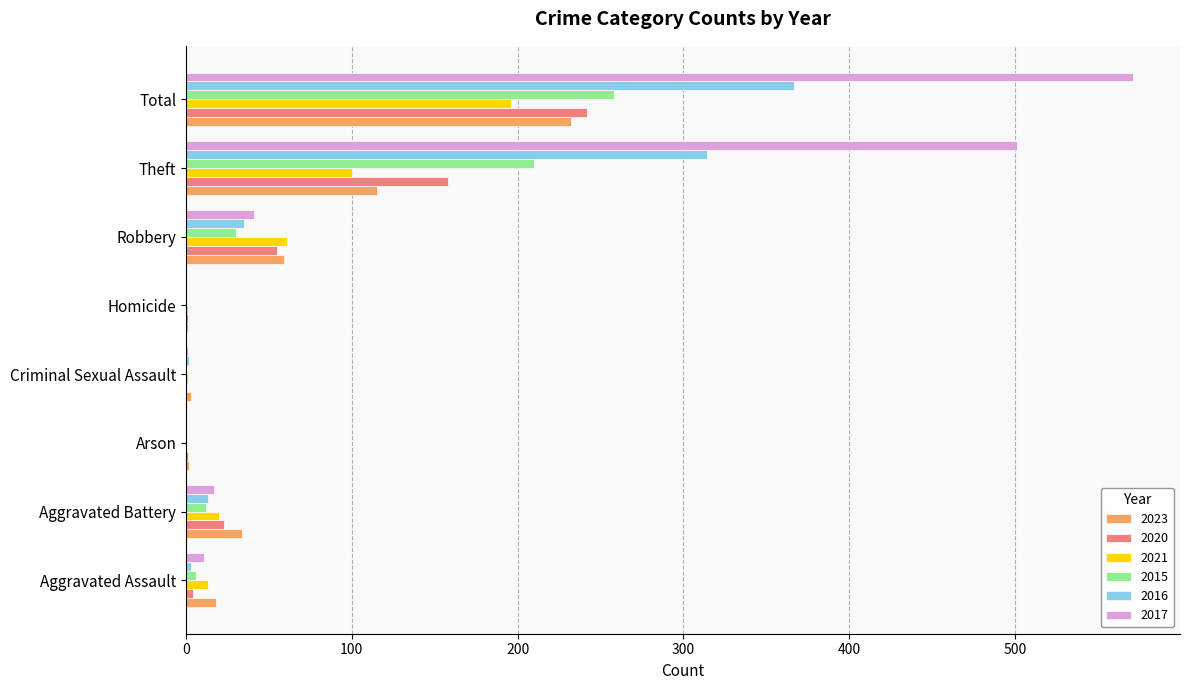

True or false: 2016 has a value of 13 at Aggravated Battery.

True